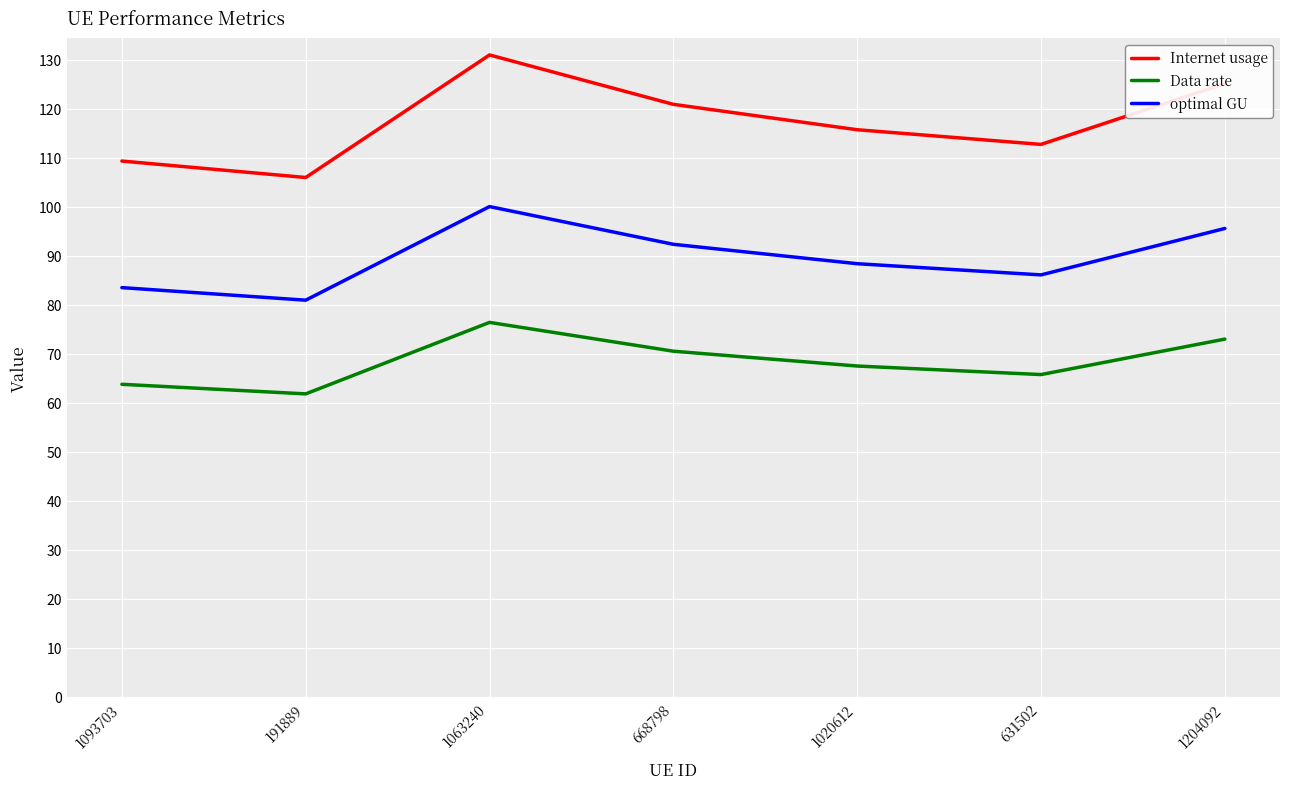

At 631502, list the series in order from smallest to largest.

Data rate, optimal GU, Internet usage